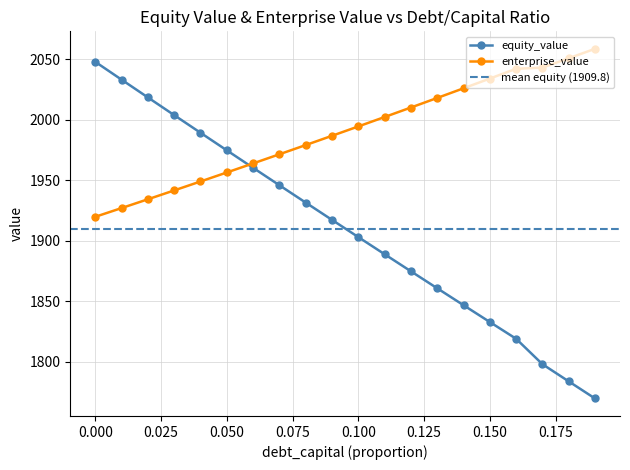

Is it true that equity_value equals 2047.7 at 0.000?

True